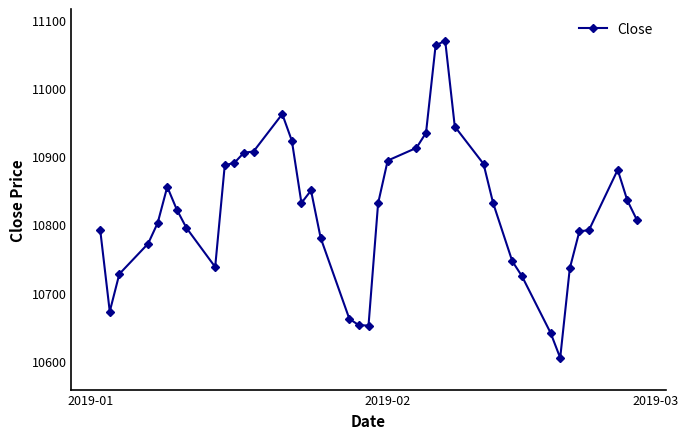

What is the difference between the maximum and second lowest values?

428.5